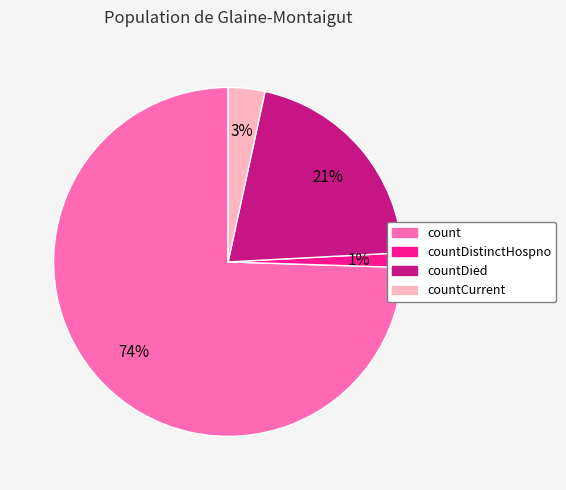

To the nearest percent, what is the average slice percentage?

25%